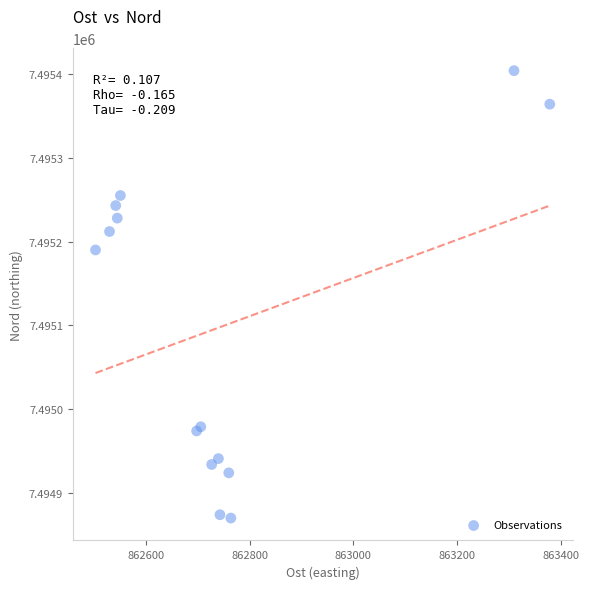

What Y value in the scatter plot is closest to 7495137?

7495190